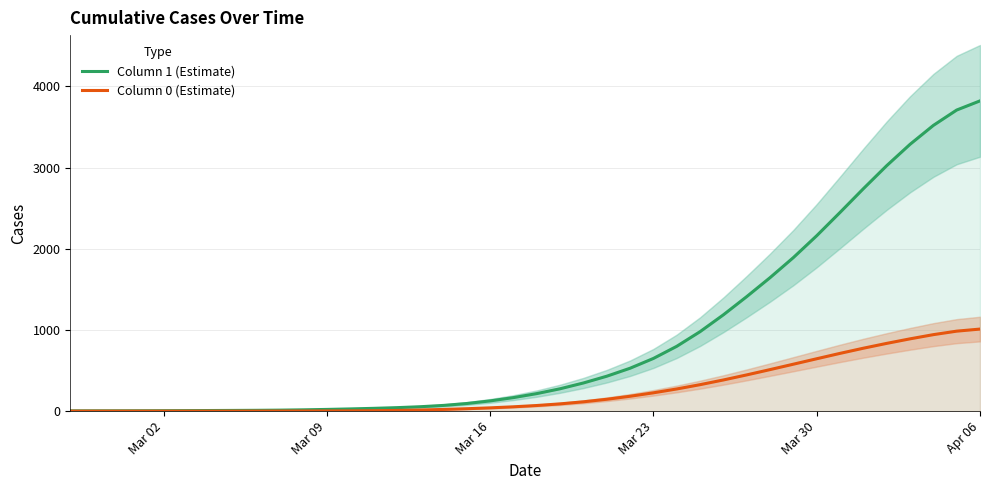

Which category has the highest value in the Column 1 (Estimate) series?

Apr 06